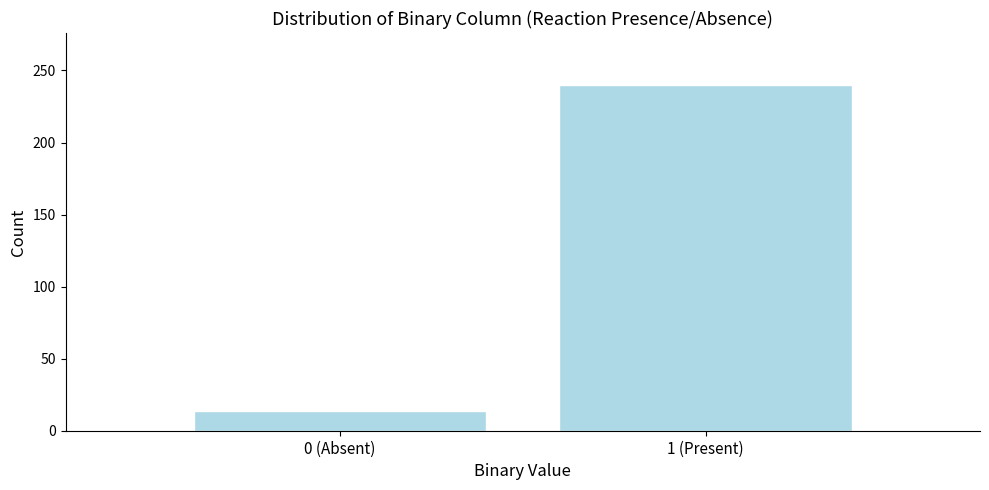

Reading right to left, transcribe all the data shown in this chart.

1 (Present)=240	0 (Absent)=14